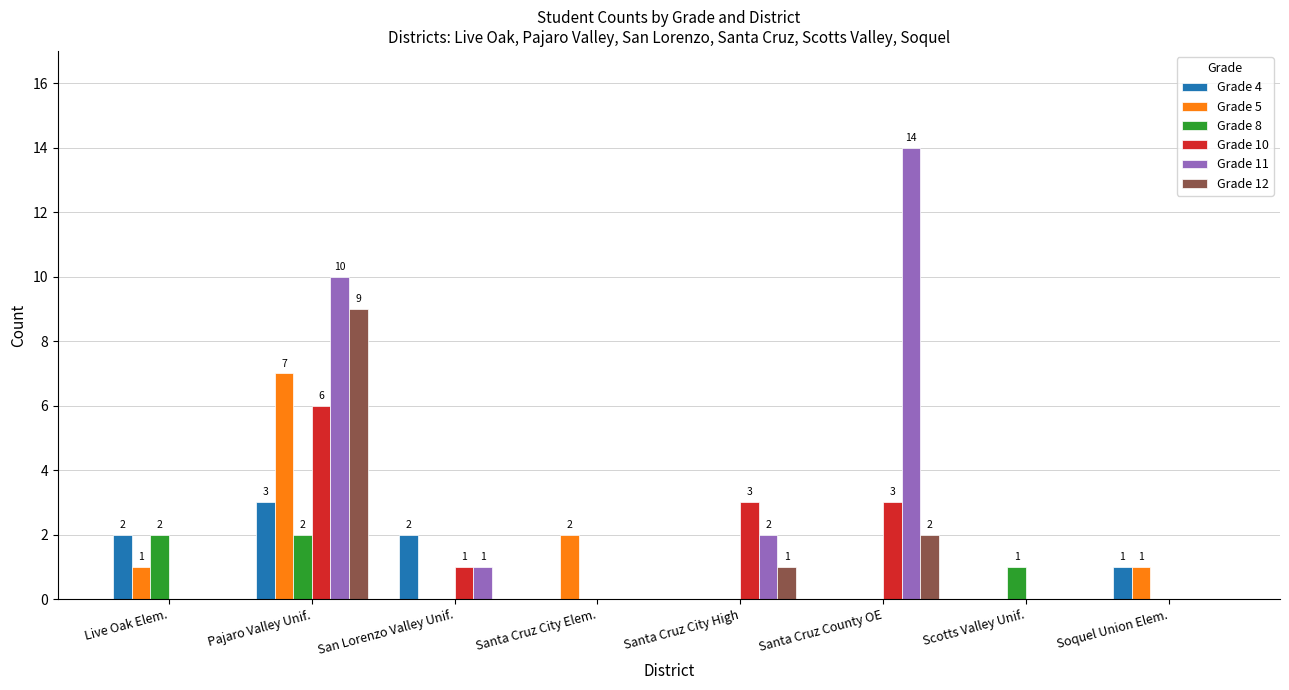

What is the sum of all Grade 8 values?

5